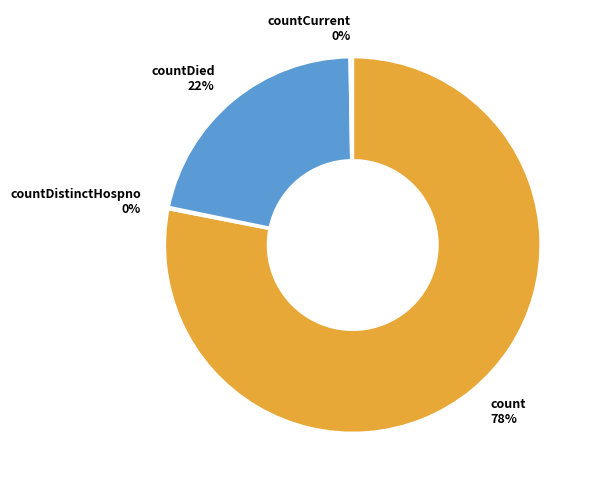

What is the ratio of the value at countDied to the value at count?

0.3